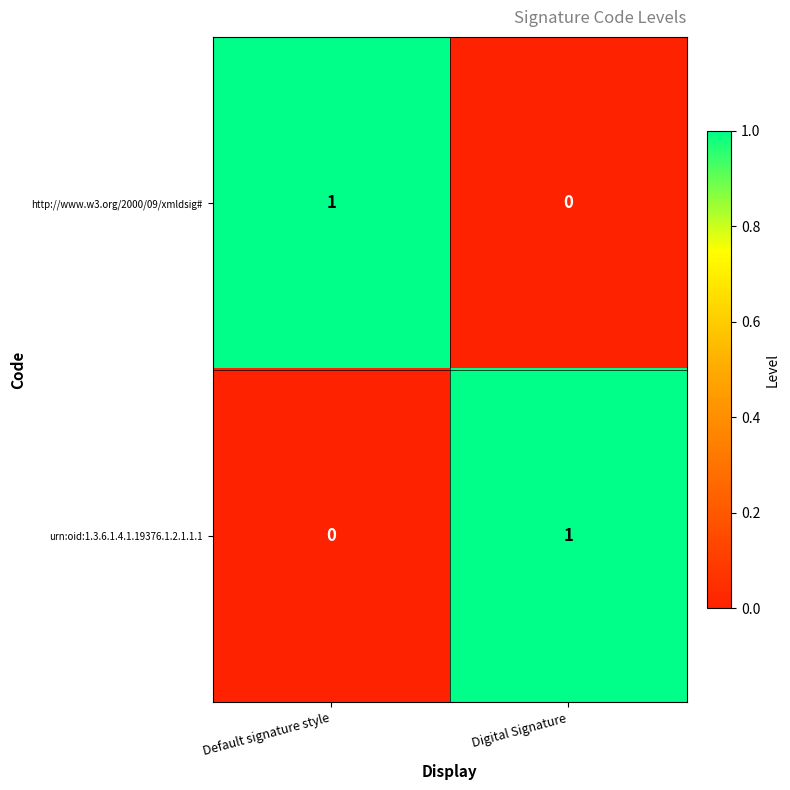

Where is urn:oid:1.3.6.1.4.1.19376.1.2.1.1.1 nearest to the value 0?

Default signature style